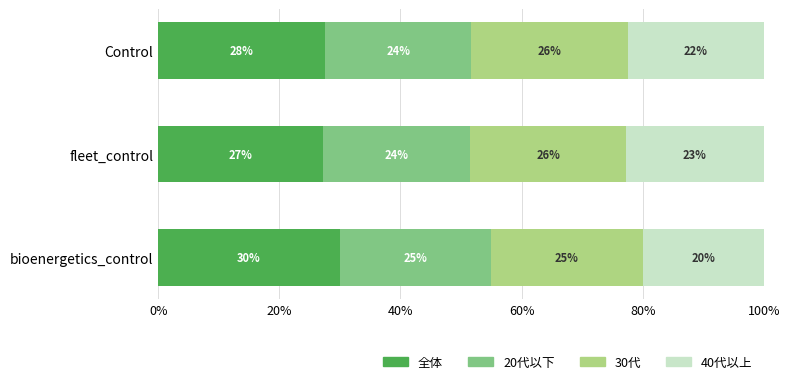

What are all the series names shown in the legend?

全体, 20代以下, 30代, 40代以上